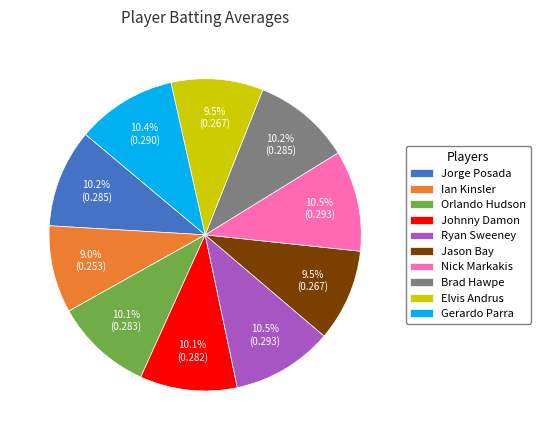

True or false: Orlando Hudson accounts for 10% of the total.

True